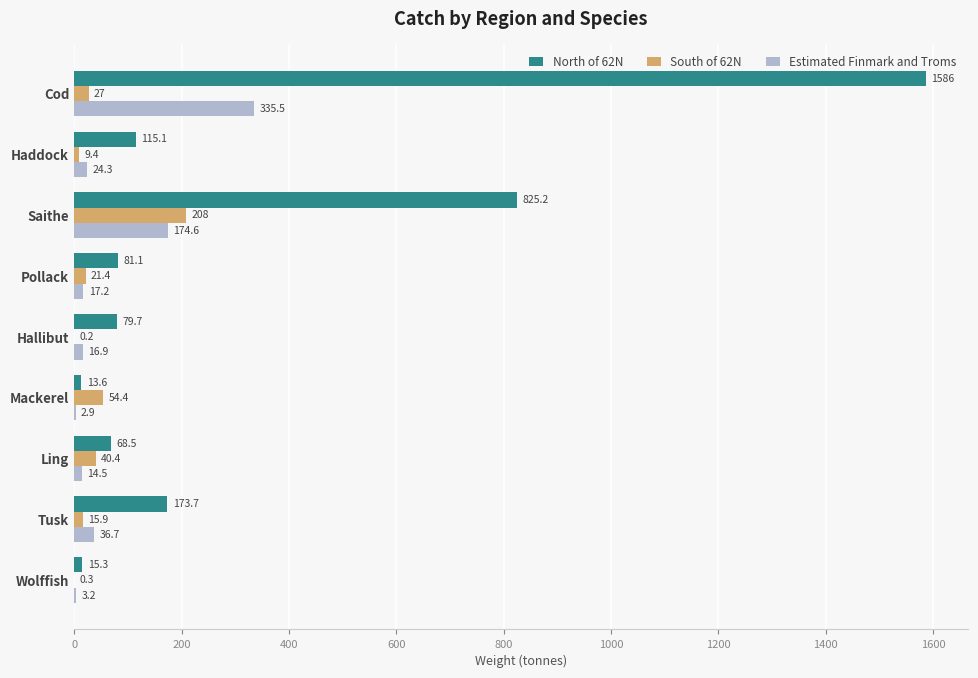

Which series changed the most between Pollack and Wolffish?

North of 62N